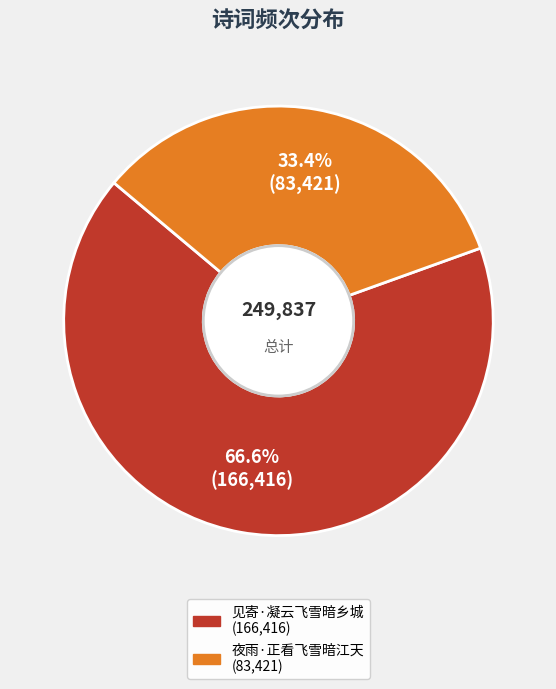

Which has a higher value, 见寄·凝云飞雪暗乡城 or 夜雨·正看飞雪暗江天?

见寄·凝云飞雪暗乡城